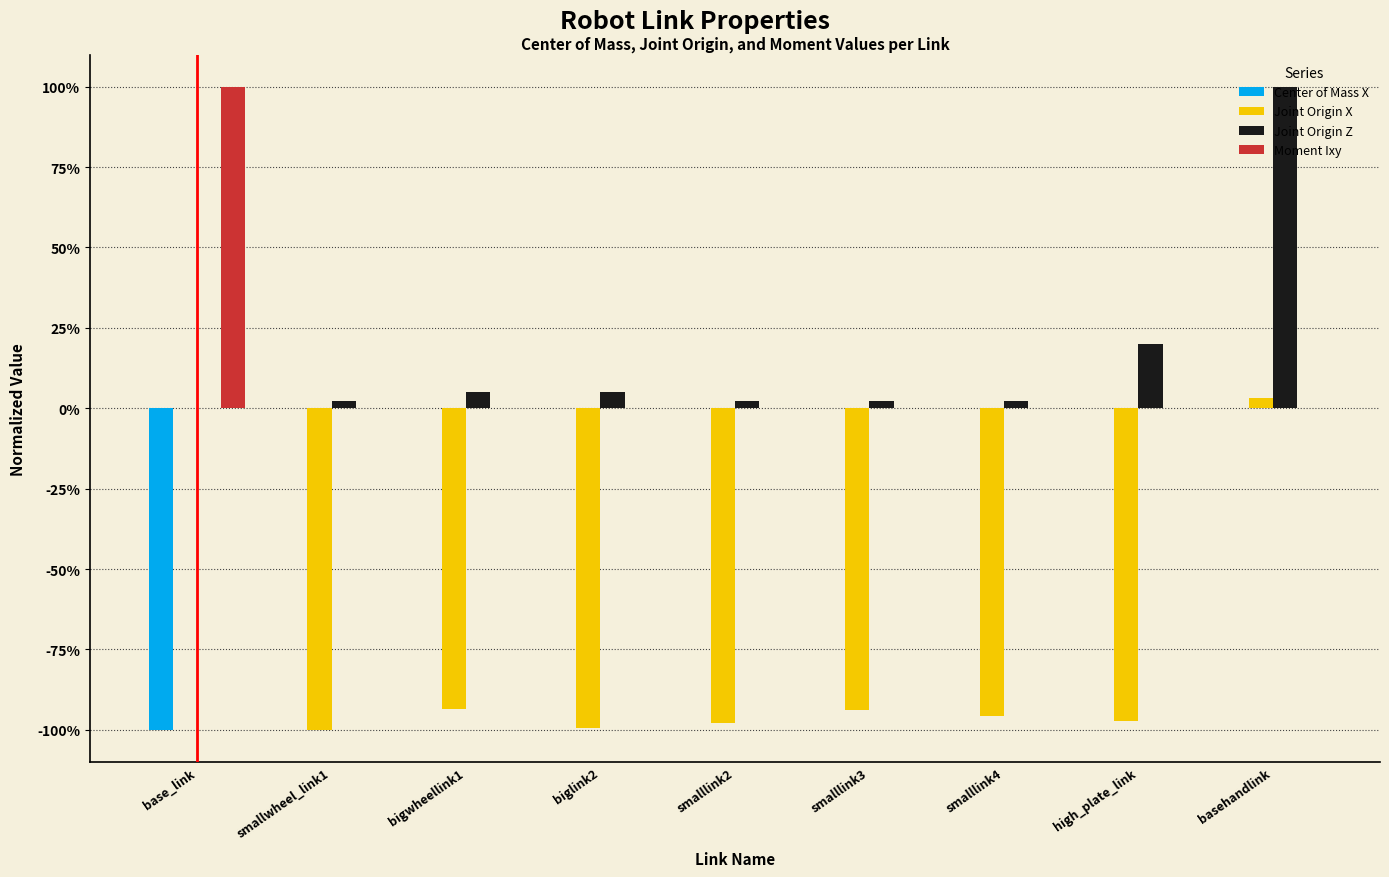

Which series has the largest range (max minus min)?

Joint Origin X